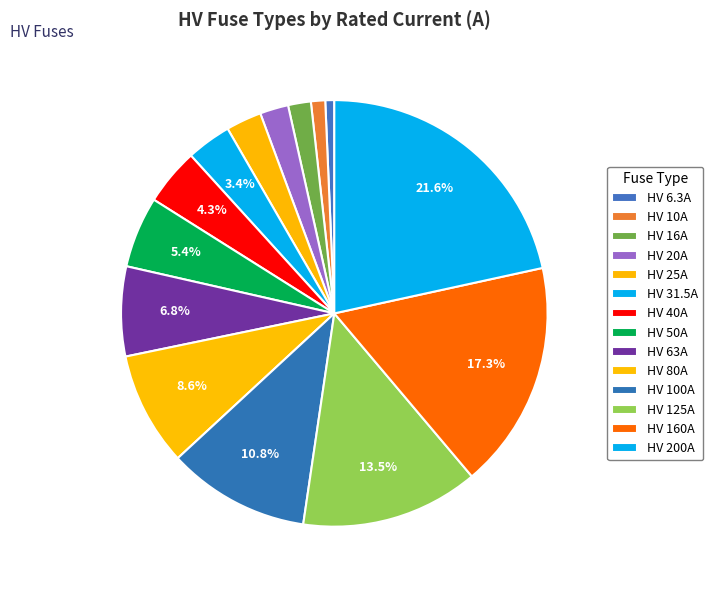

How many segments does this pie chart have?

14